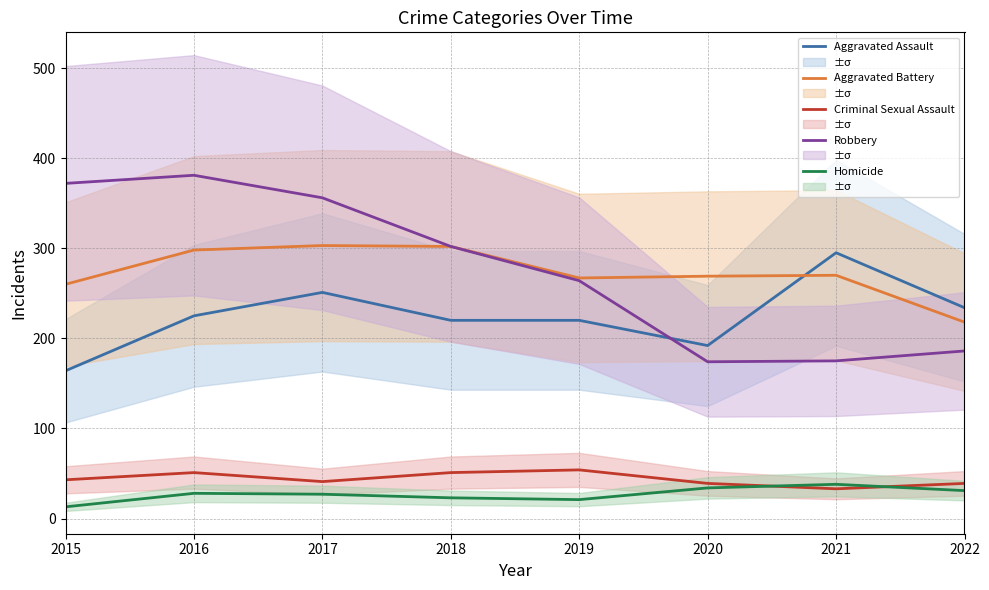

Which series has the largest total across all categories?

Robbery